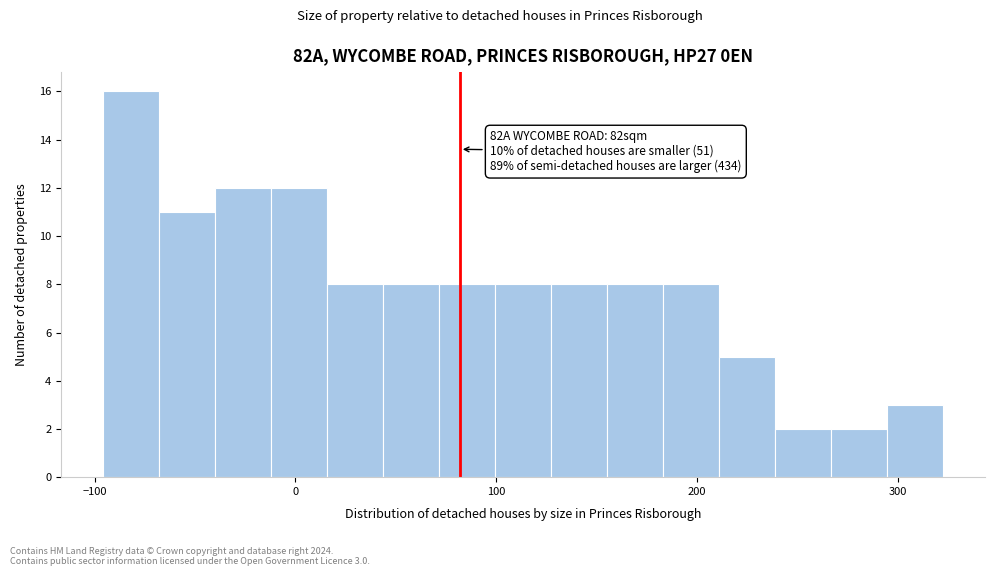

Read against the x-axis, roughly where is the centre of the tallest bar?

-80